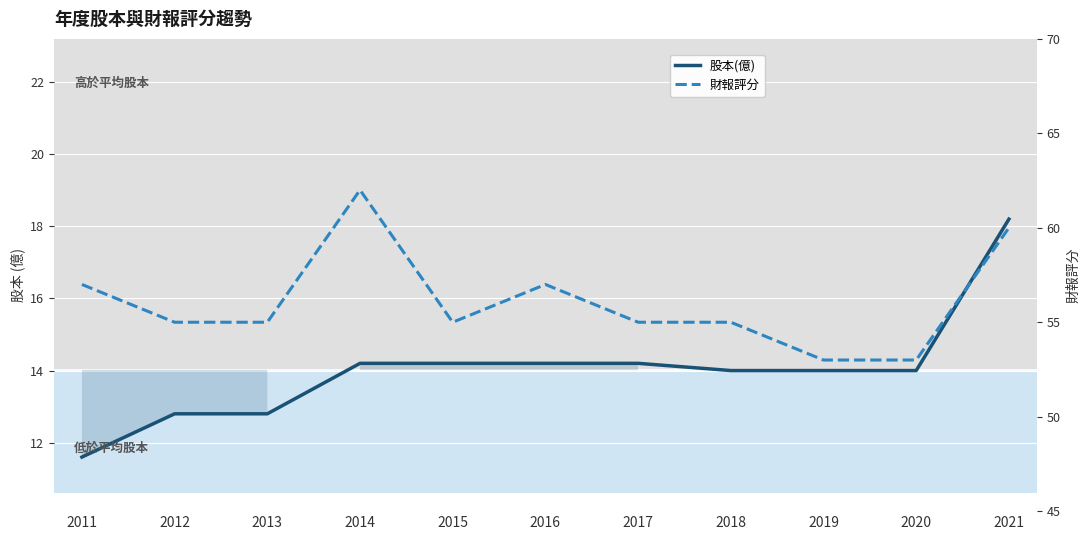

True or false: 股本(億) and 財報評分 cross at least once.

False